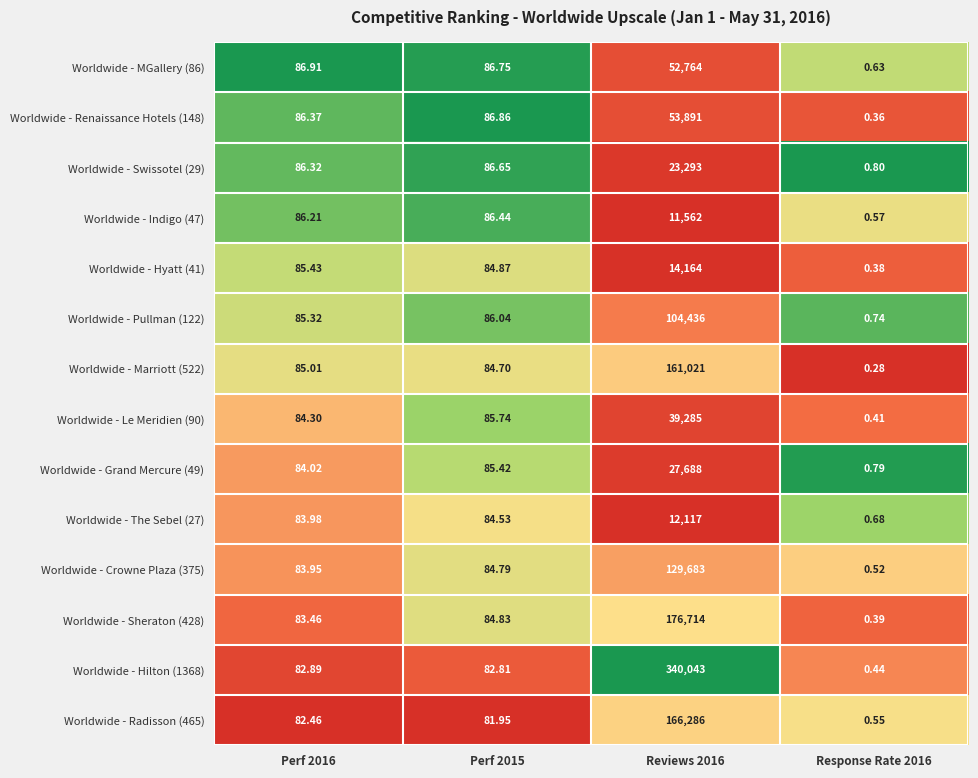

Which series changed the most between Perf 2016 and Perf 2015?

Worldwide - Le Meridien (90)